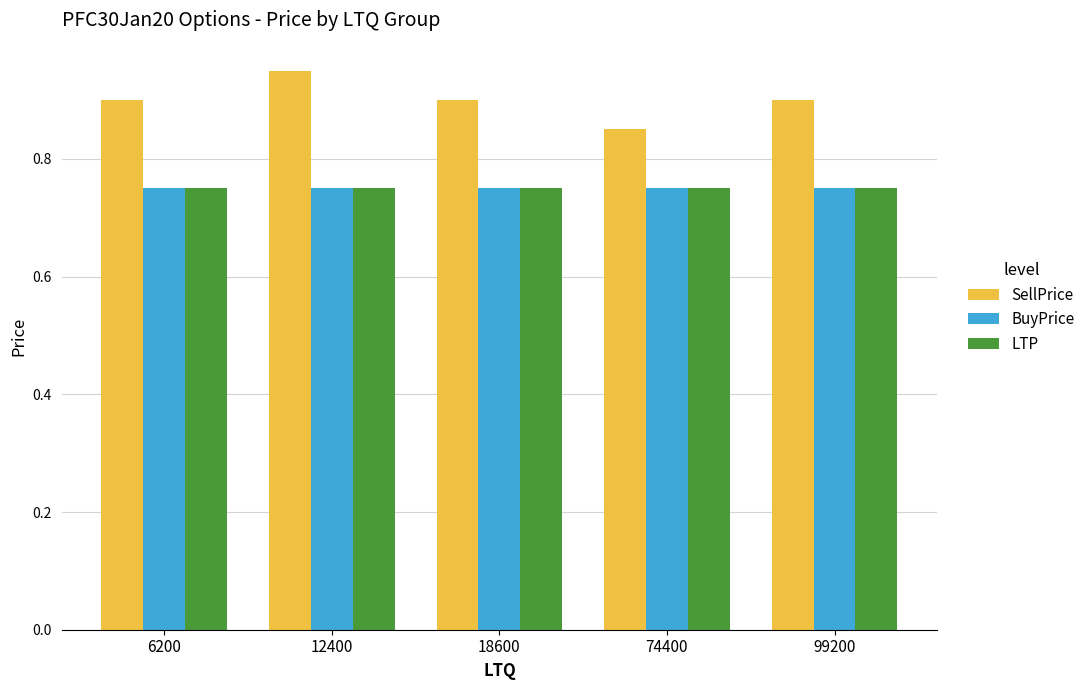

At how many categories does at least one series exceed 0?

5